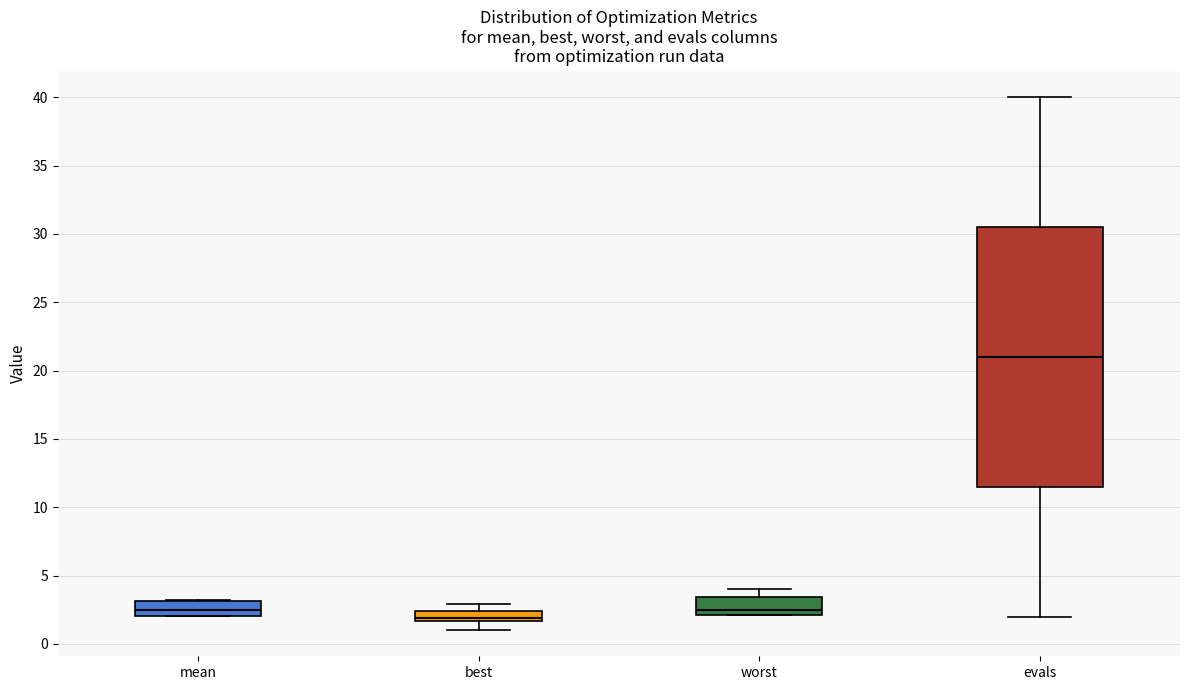

Which box's median line is the lowest?

best